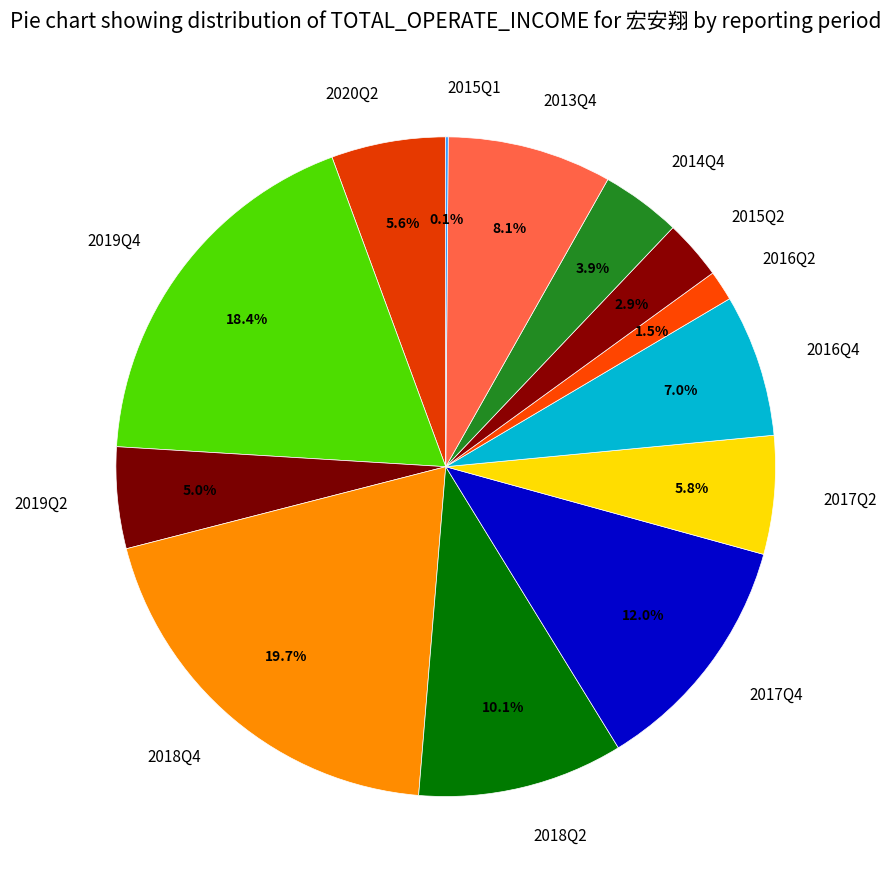

Do 2015Q2 and 2017Q4 together represent more than half of the pie?

No